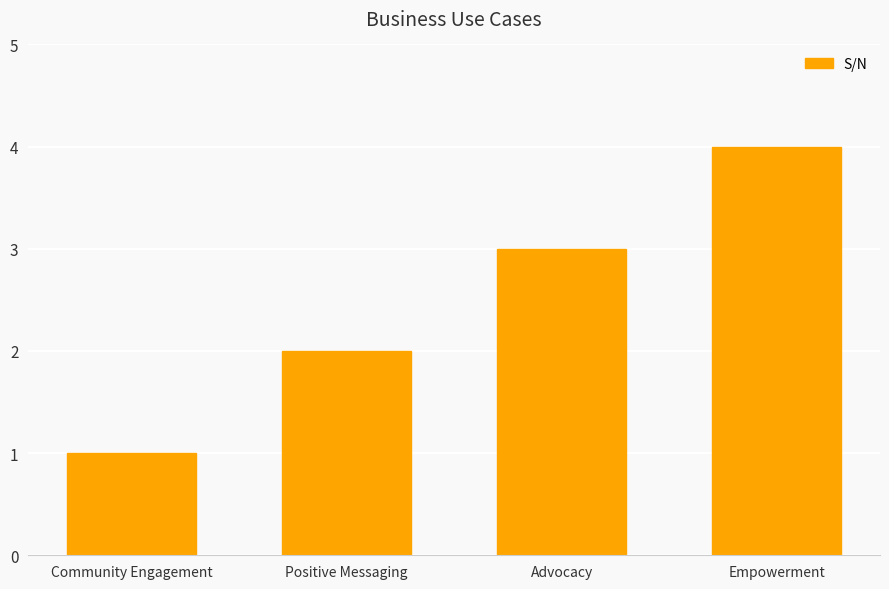

What is the maximum value shown in the chart?

4